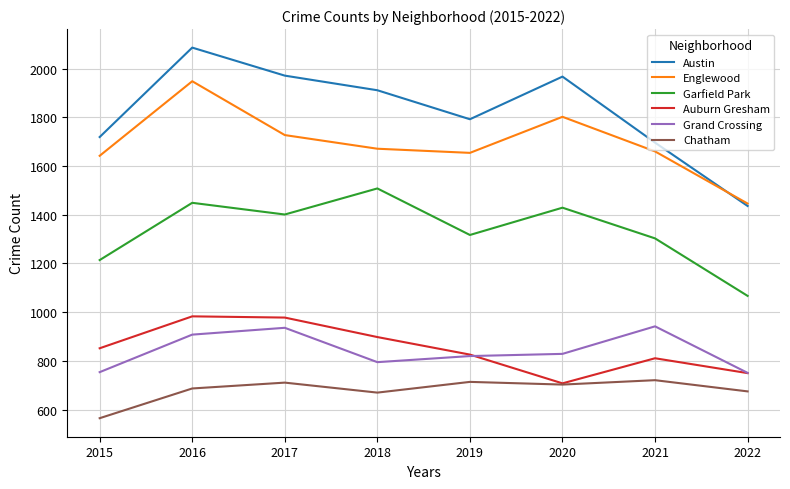

True or false: Garfield Park and Austin intersect in this chart.

False